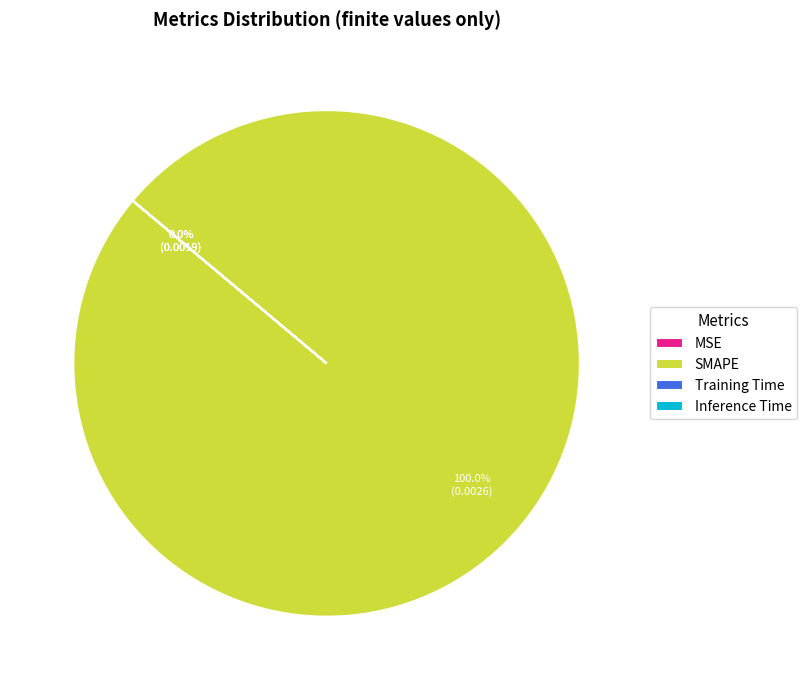

Is it true that Training Time is 6% of the pie?

False